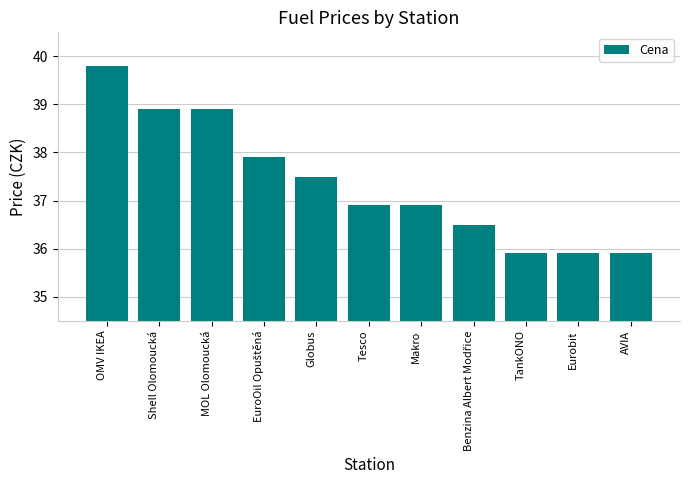

At which label does the data first exceed 36?

OMV IKEA